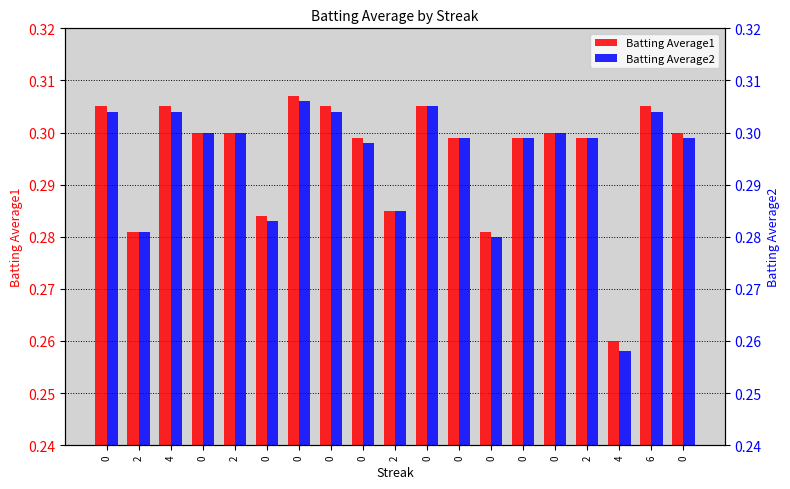

True or false: Batting Average2 has a value of 0.5 at 0.

False